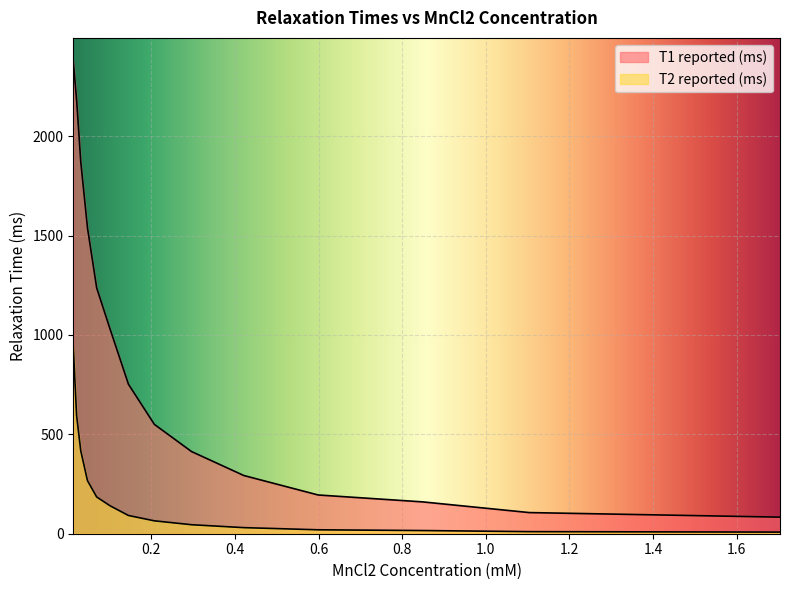

True or false: T1 reported (ms) and T2 reported (ms) intersect in this chart.

False